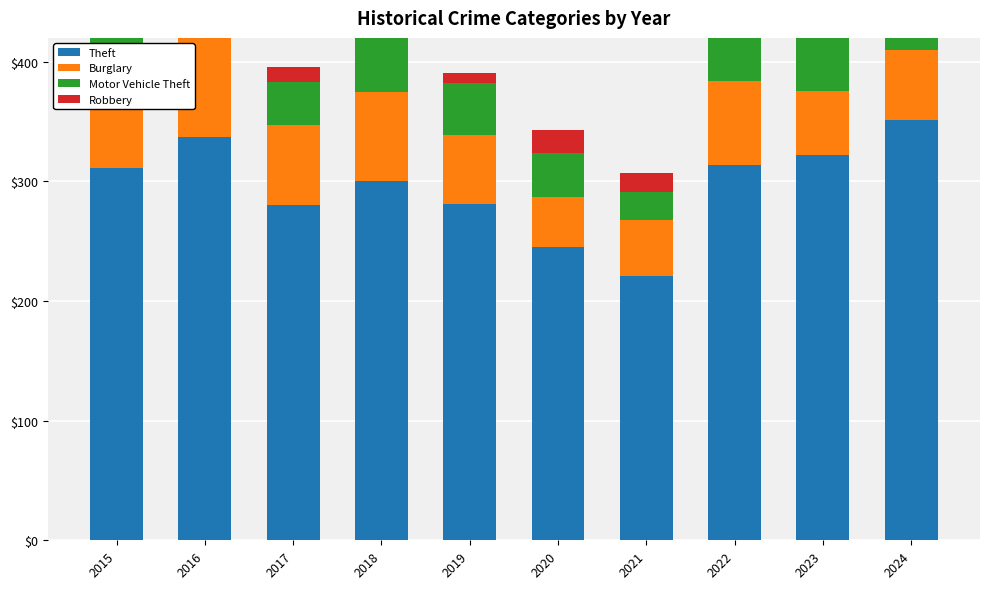

What is the maximum value shown in the chart?

351